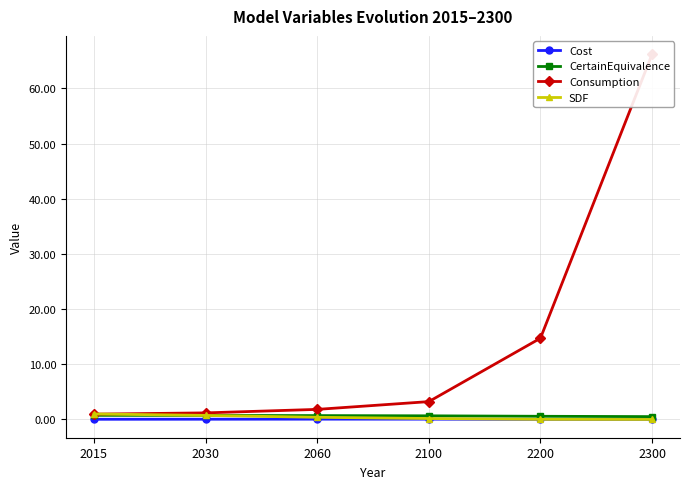

What is the minimum value for CertainEquivalence?

0.5